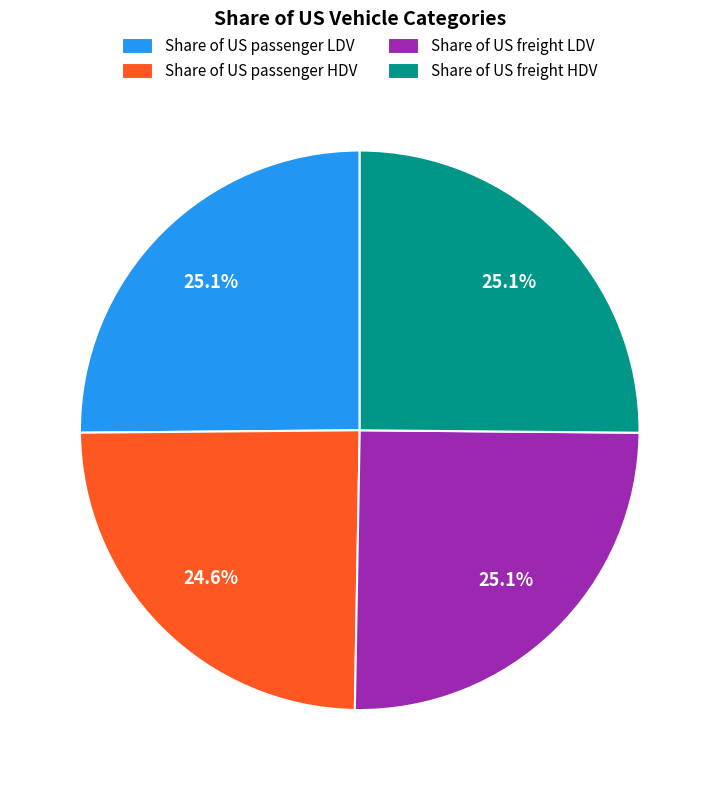

What percentage is the Share of US passenger HDV slice, to the nearest percent?

25%